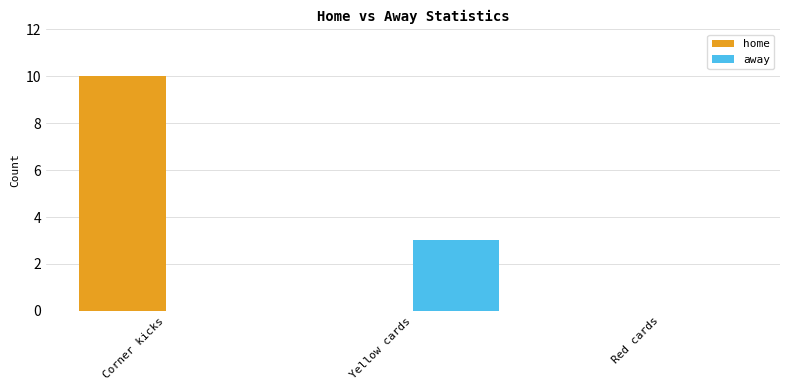

What is the maximum value shown in the chart?

10